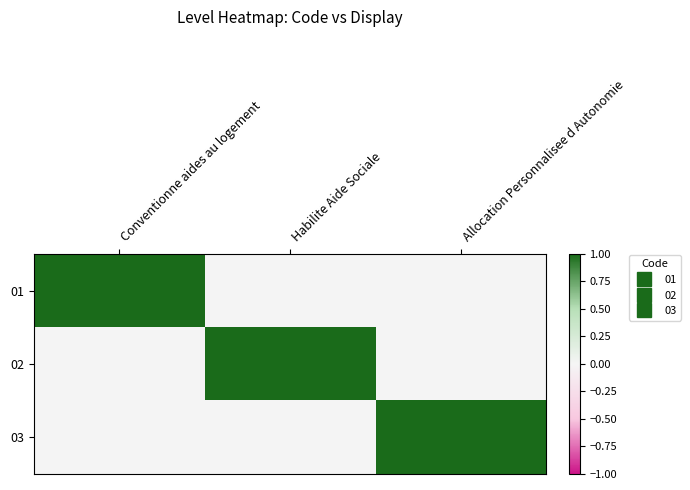

How many series are shown in this chart?

3